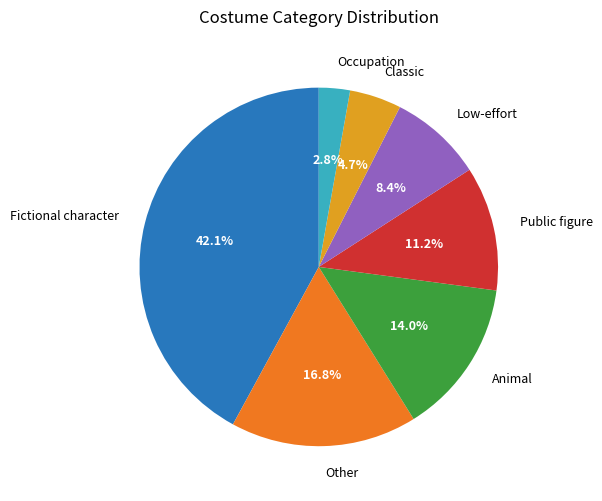

Which category has the smallest portion of the pie?

Occupation